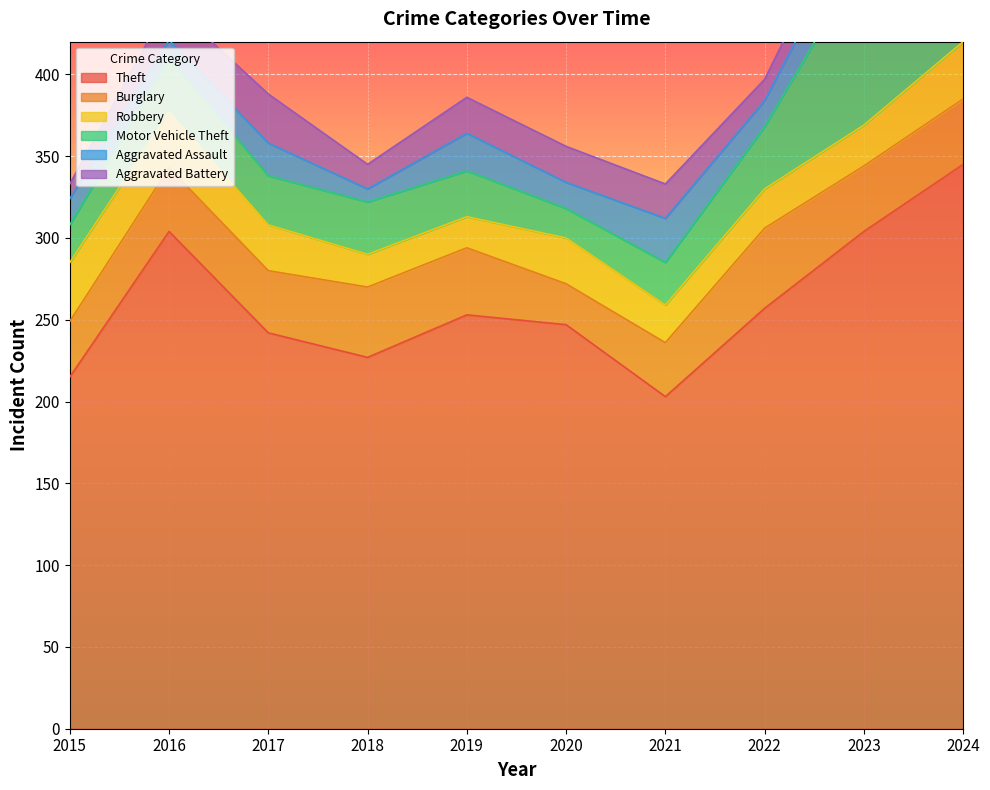

What are all the series names shown in the legend?

Theft, Burglary, Robbery, Motor Vehicle Theft, Aggravated Assault, Aggravated Battery